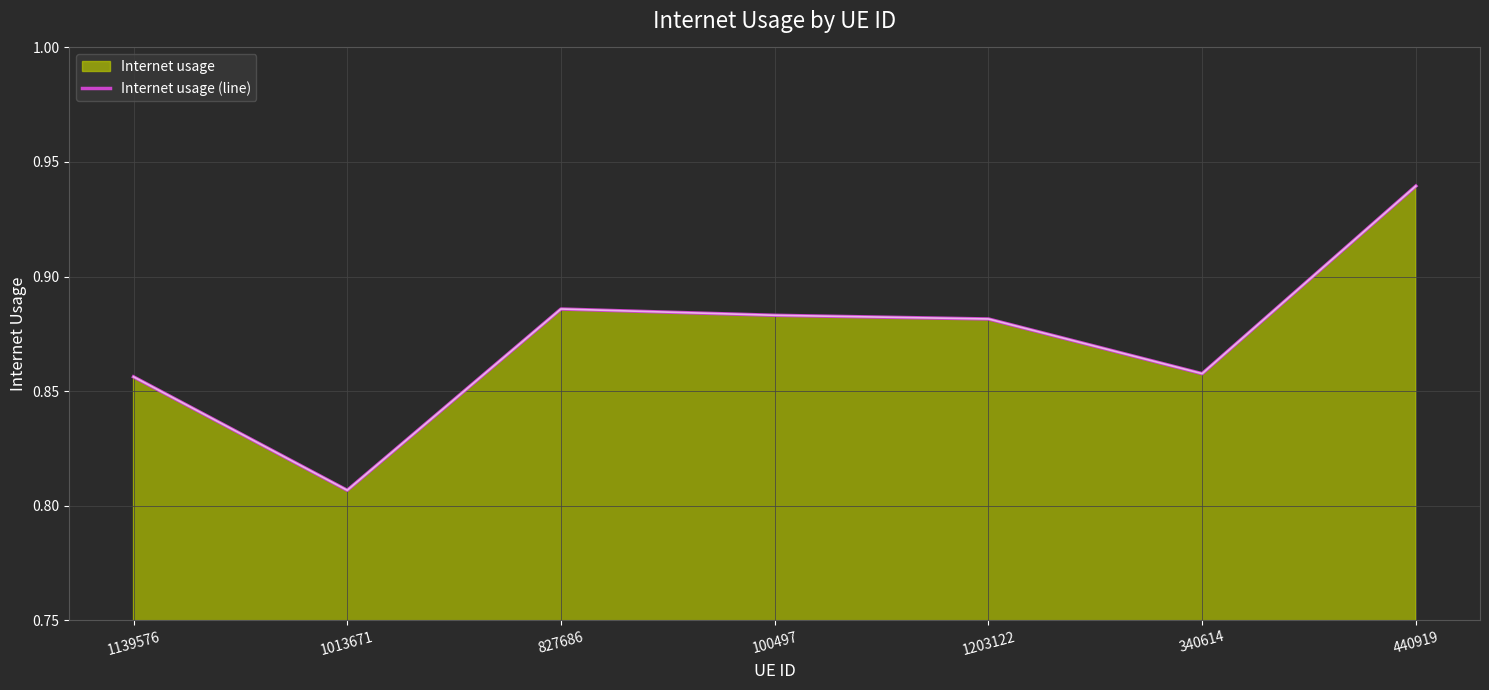

Where is the first local minimum?

1013671